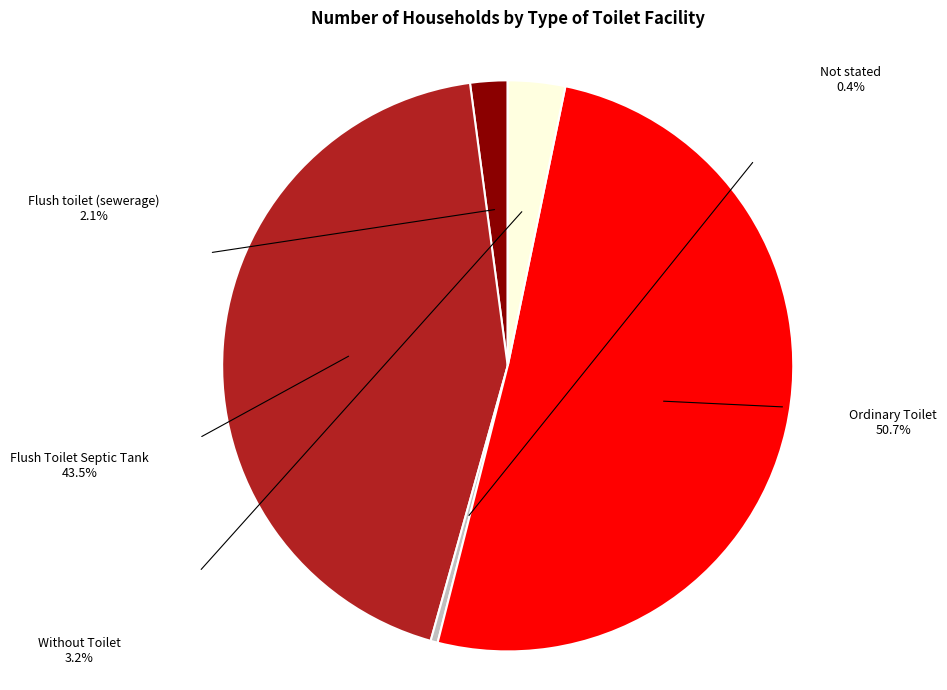

How many slices are in this pie chart?

5